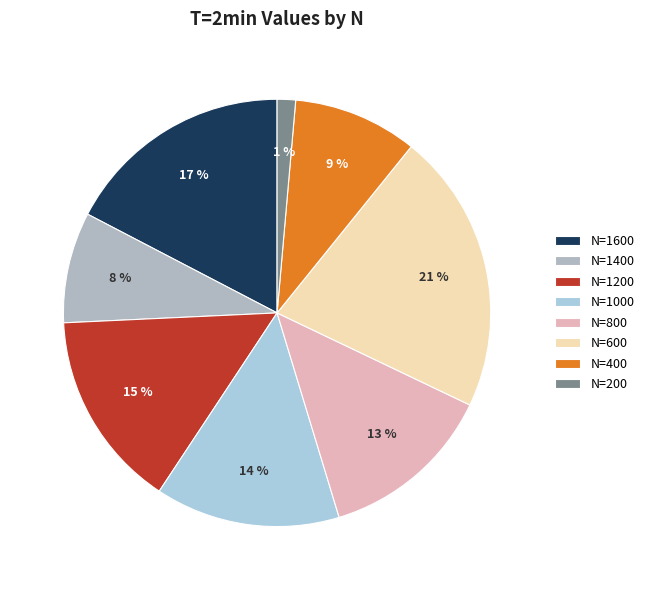

Which slice is the smallest?

N=200